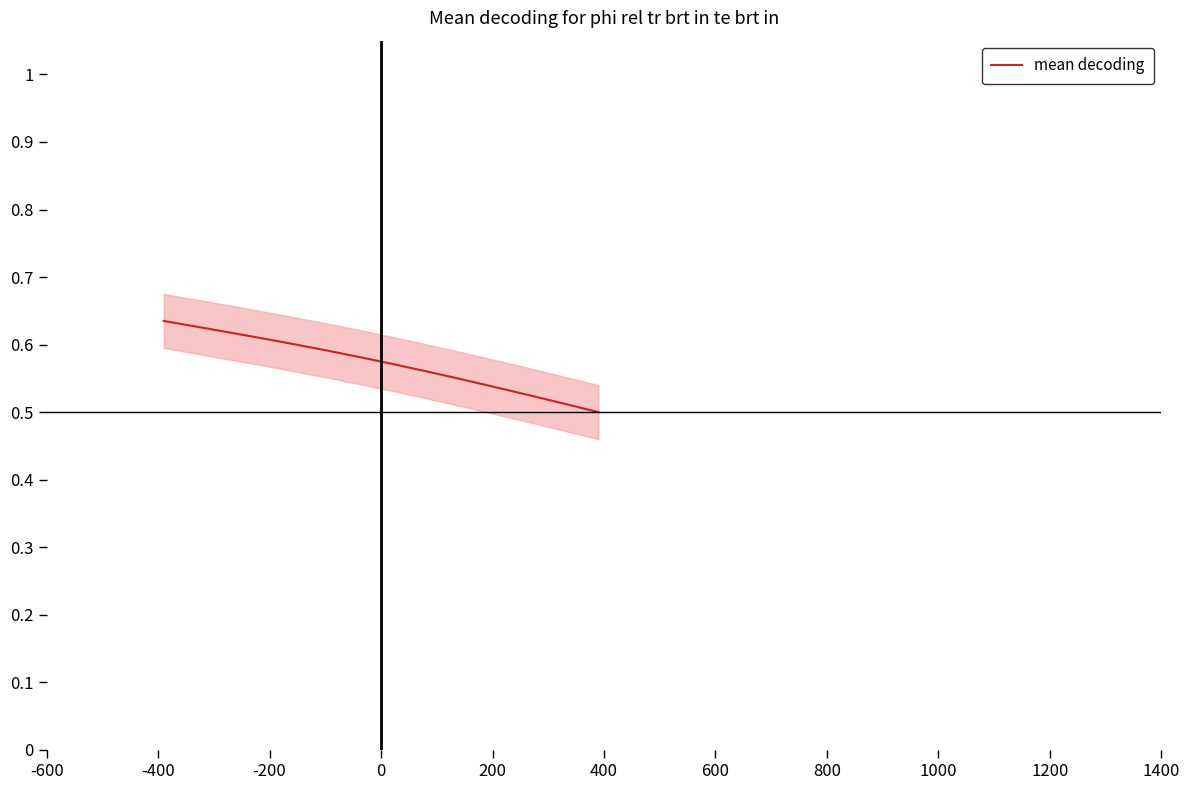

How many lines are shown in the chart?

1